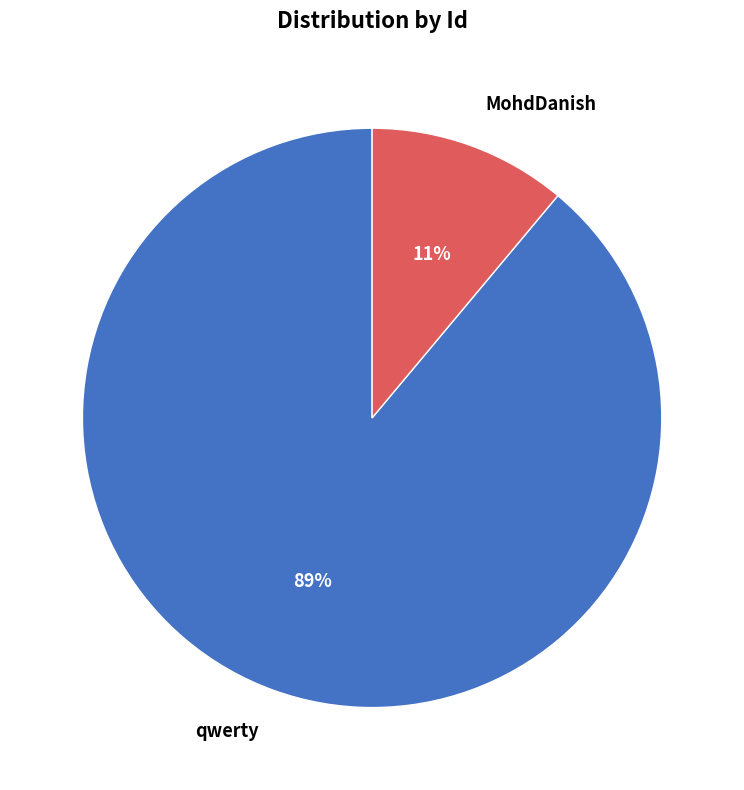

To the nearest percent, what portion does qwerty represent?

89%